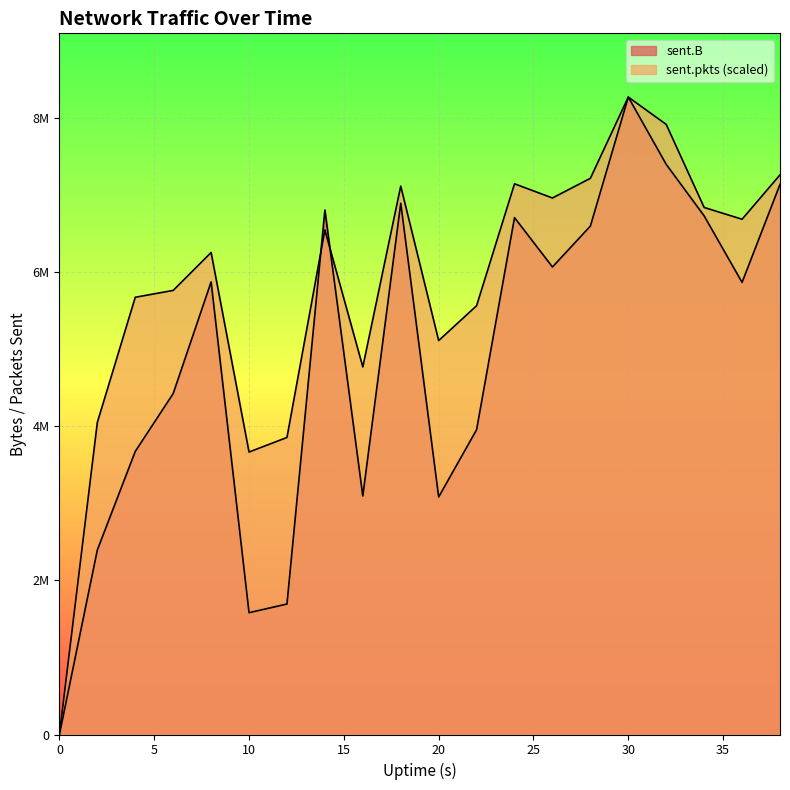

The sent.pkts series shows 6834146.4 at 34. True or false?

True